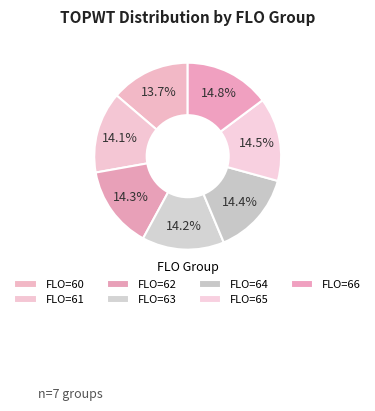

How many segments does this pie chart have?

7